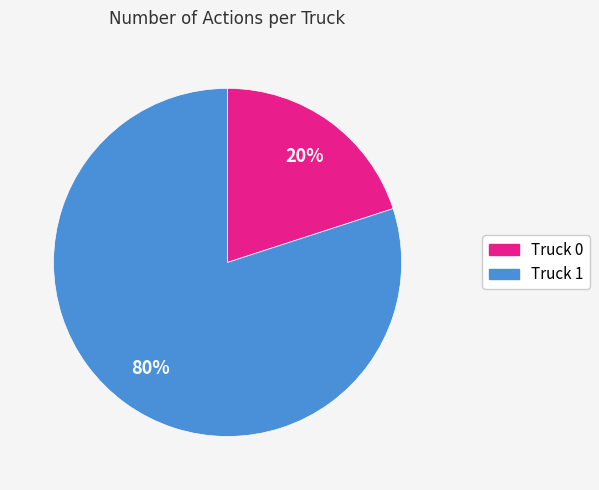

Does Truck 1 represent more than half of the total?

Yes